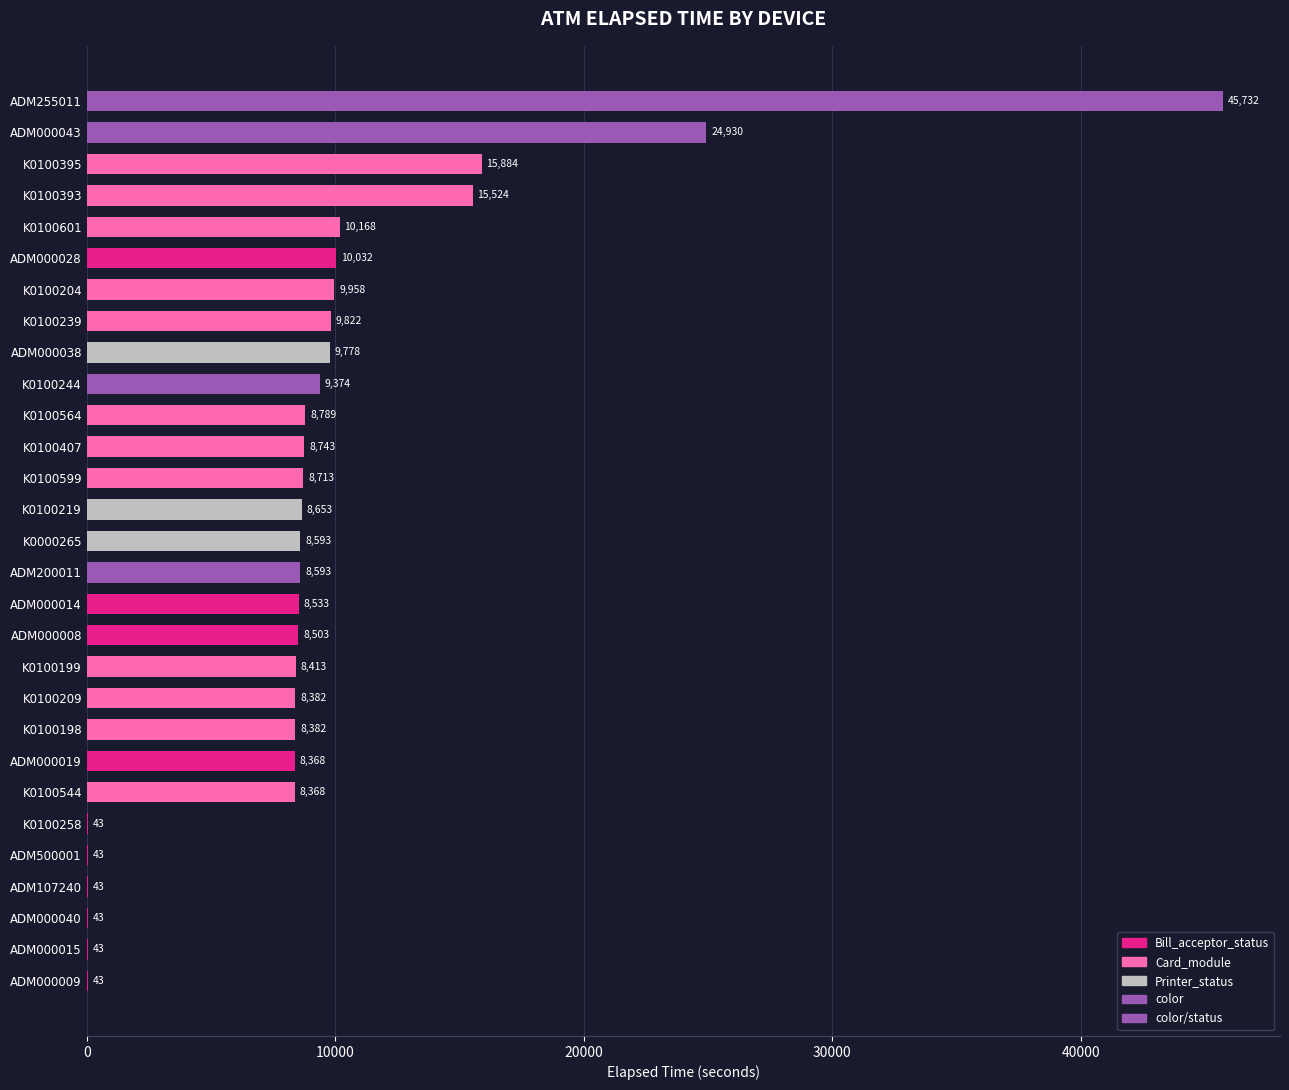

Approximately how many times larger is the value at K0100209 compared to K0100601?

0.8